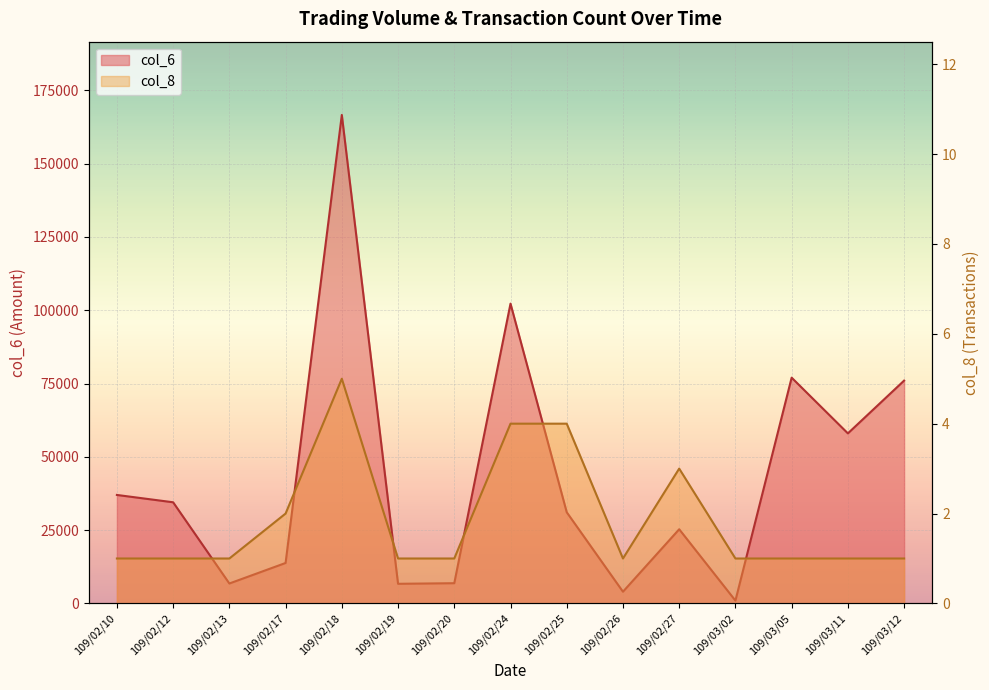

True or false: col_6 and col_8 cross at least once.

False